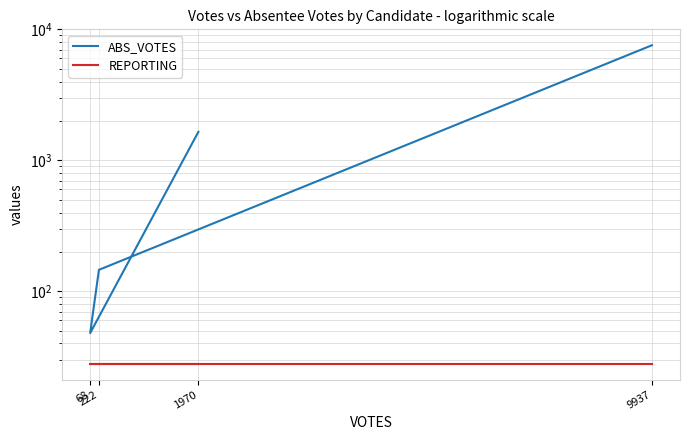

How many series are shown in this chart?

2